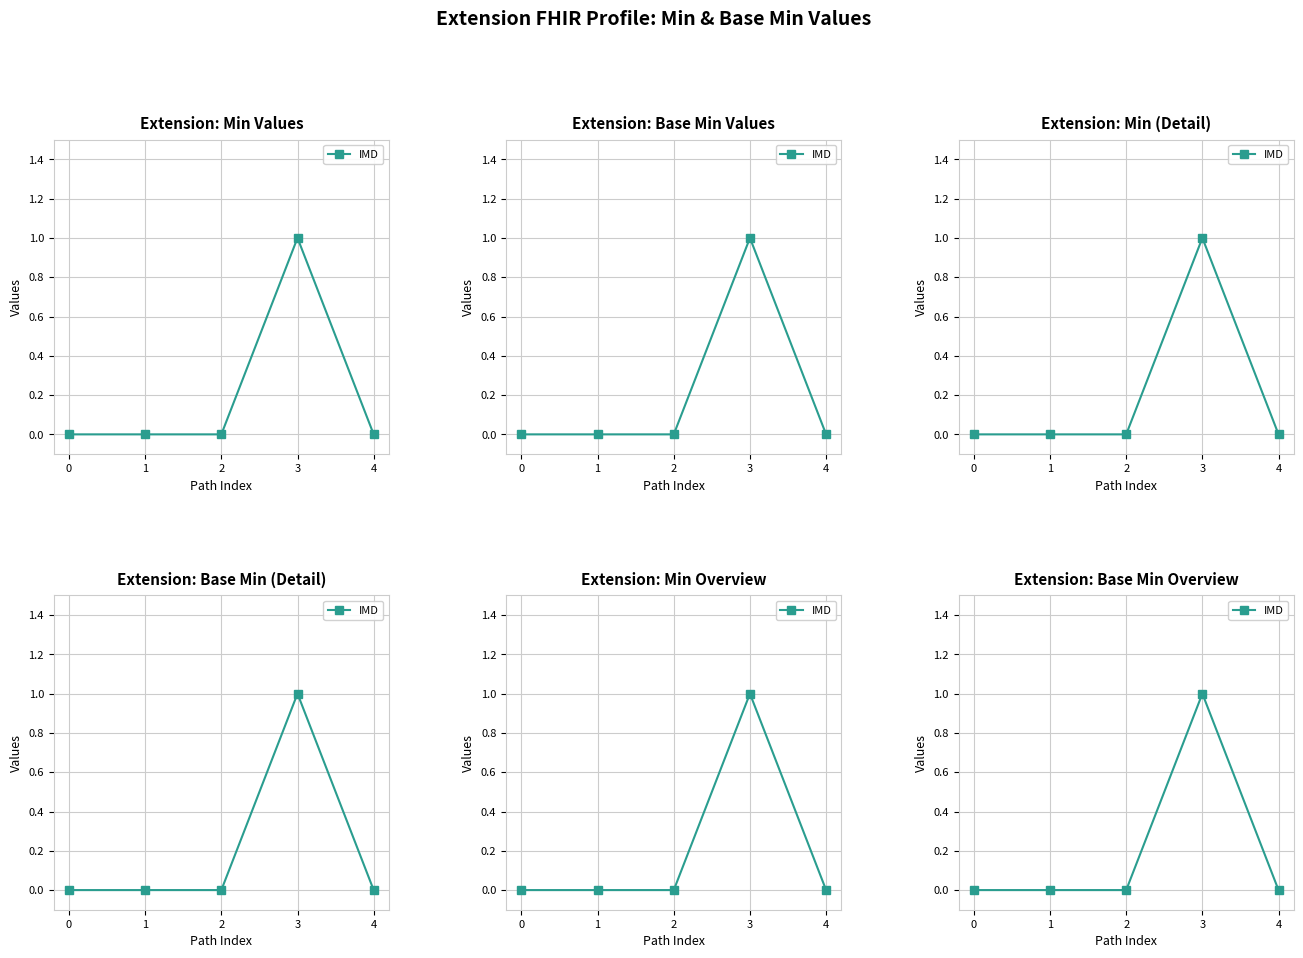

Is it true that the value at 2 is 0?

False